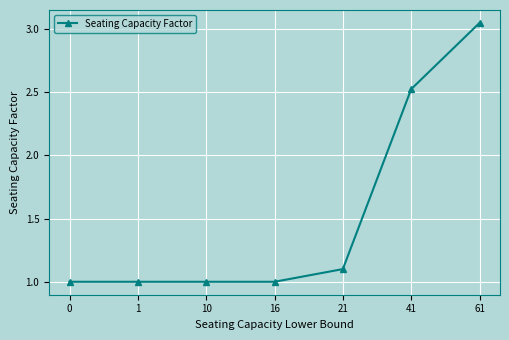

What is the value of the 3rd point from the left?

1.0